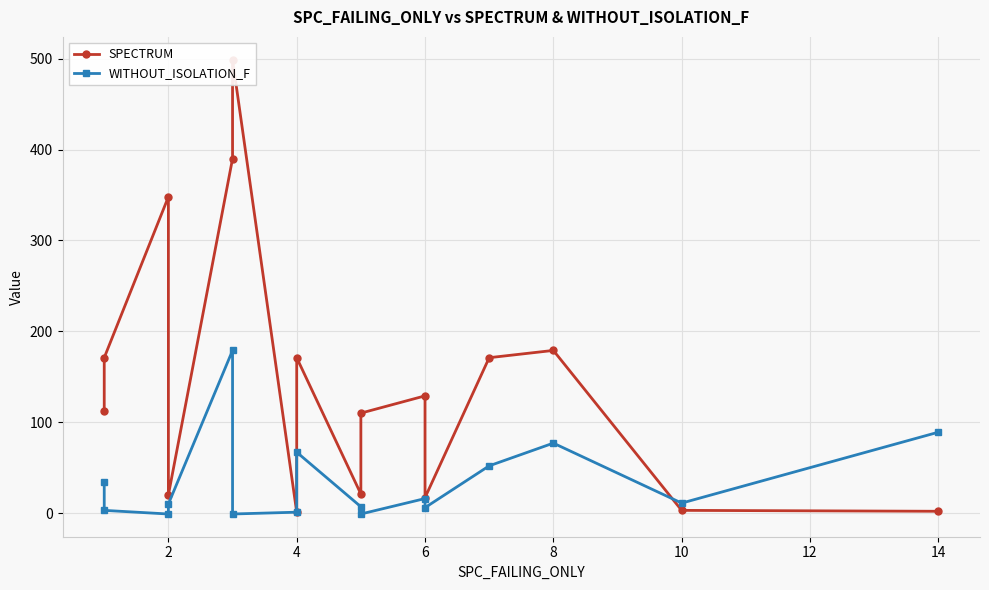

Which label corresponds to the smallest value in the chart?

2